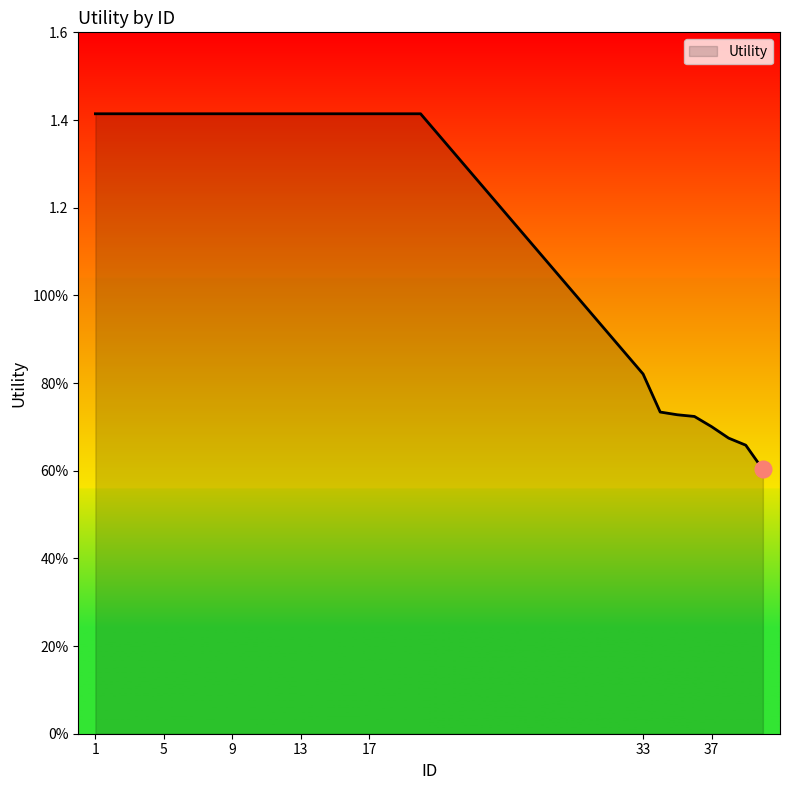

Is this an area chart (filled region under the line)?

Yes